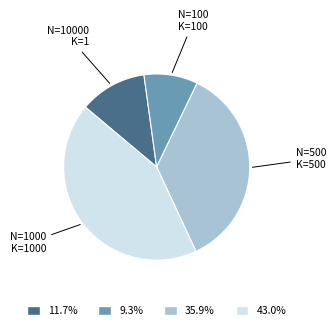

Does any single category account for the majority?

No